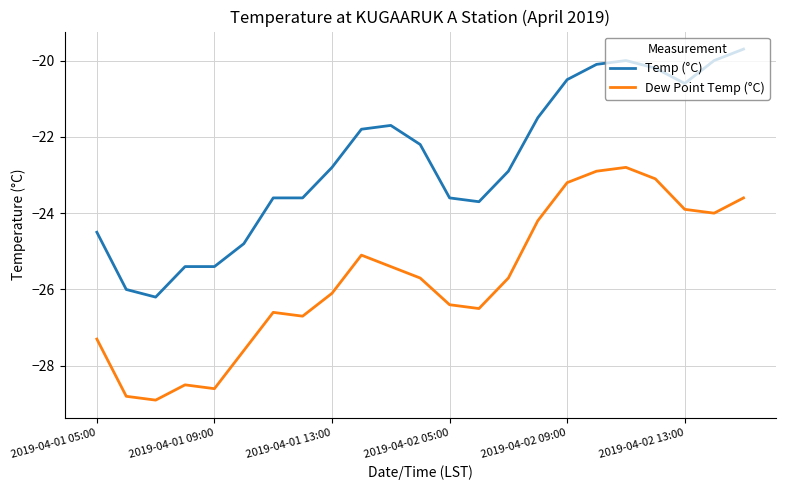

What is the minimum value for Temp (°C)?

-26.2